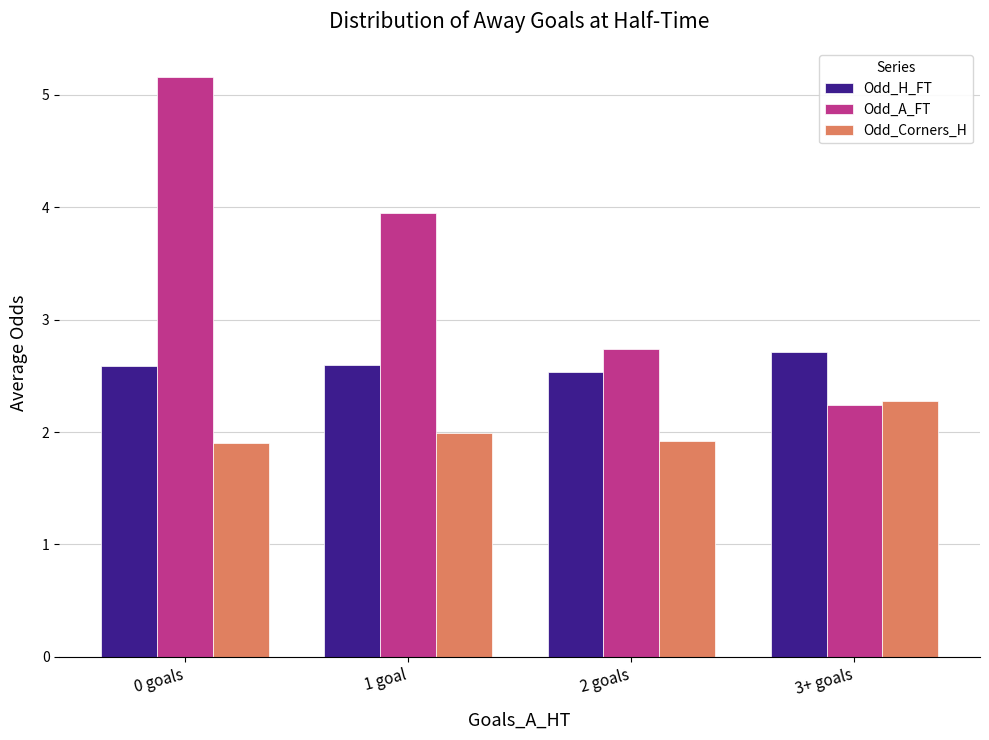

List the series in order of their overall mean, lowest first.

Odd_Corners_H, Odd_H_FT, Odd_A_FT